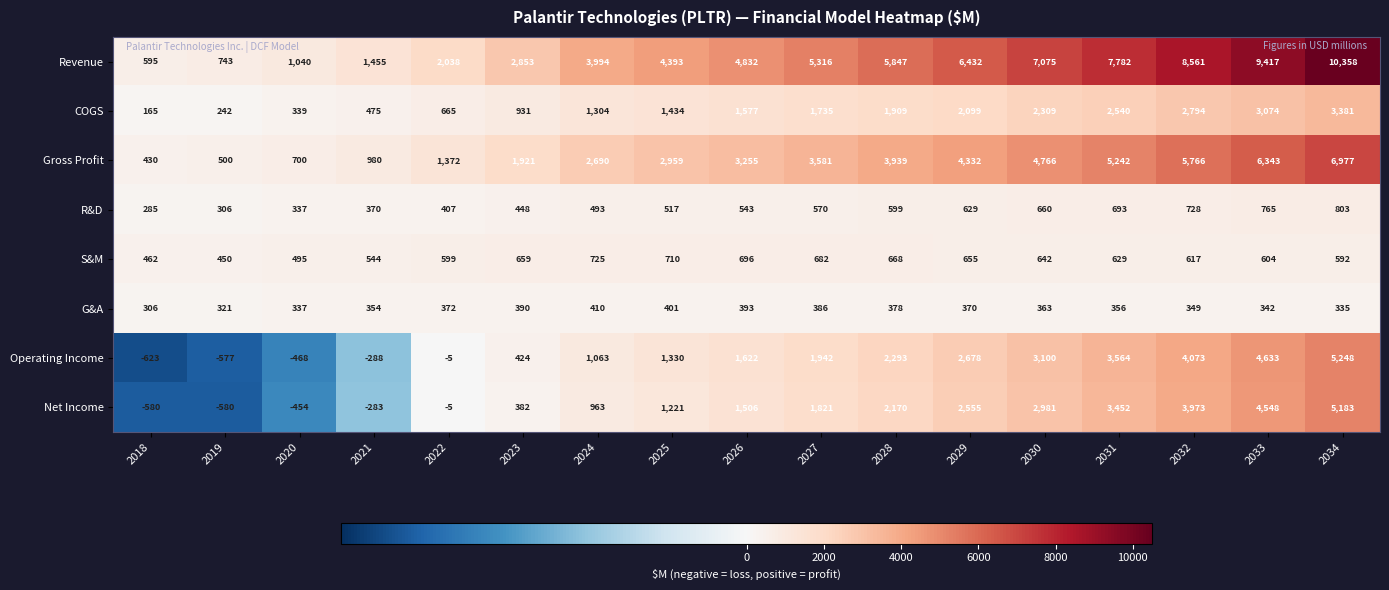

How many series are shown in this chart?

8